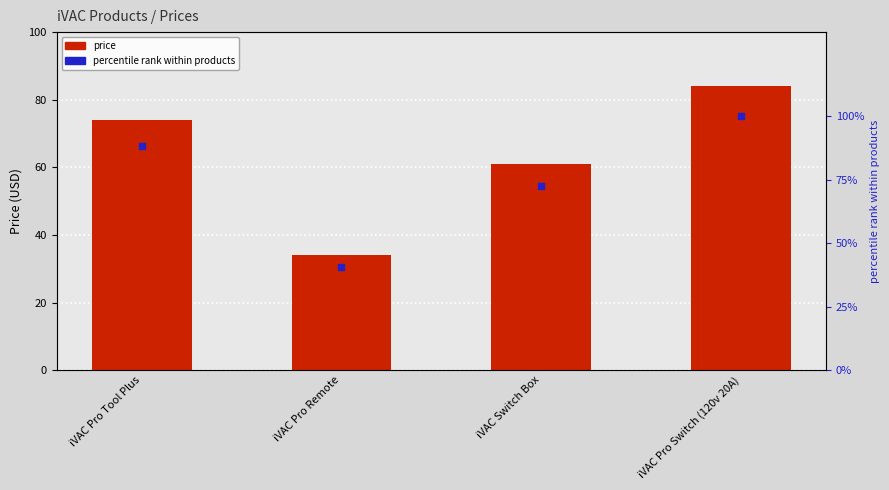

At which category is the sum across all series the highest?

iVAC Pro Switch (120v 20A)